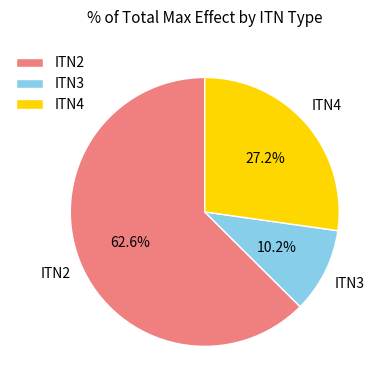

Is there a majority slice in this chart?

Yes